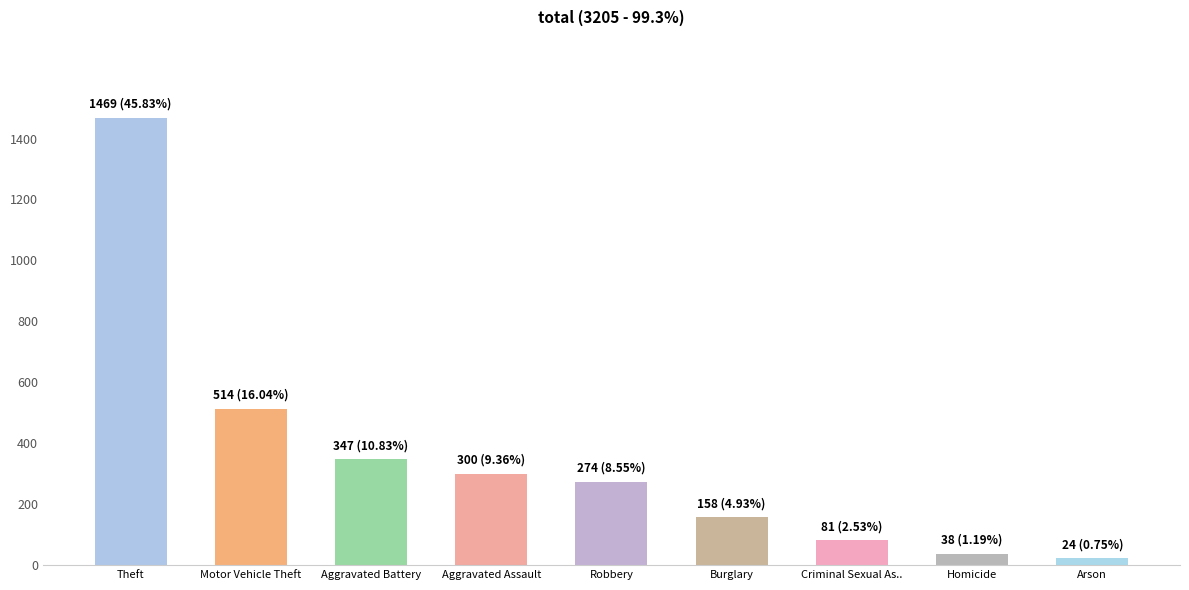

What is the label of the 6th bar from the left?

Burglary